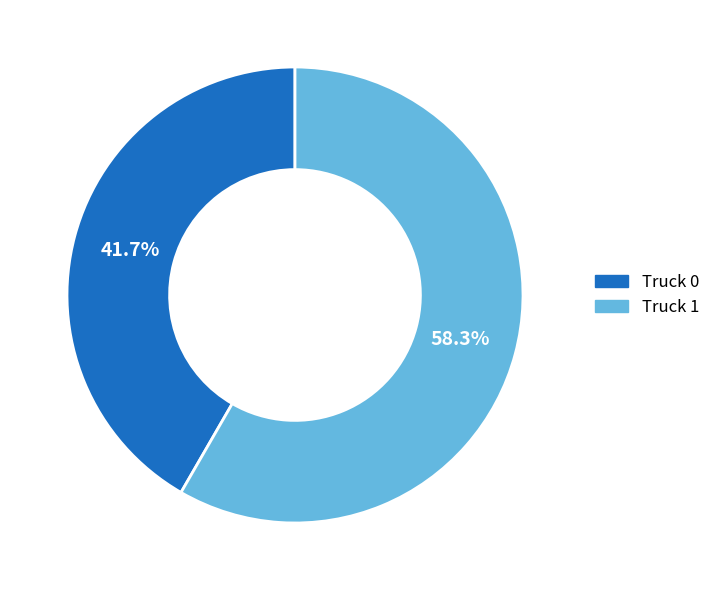

Combined, do Truck 0 and Truck 1 account for over 50%?

Yes